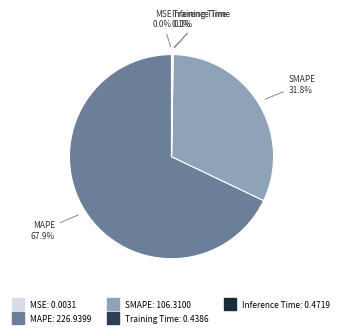

Which slice is the largest?

MAPE